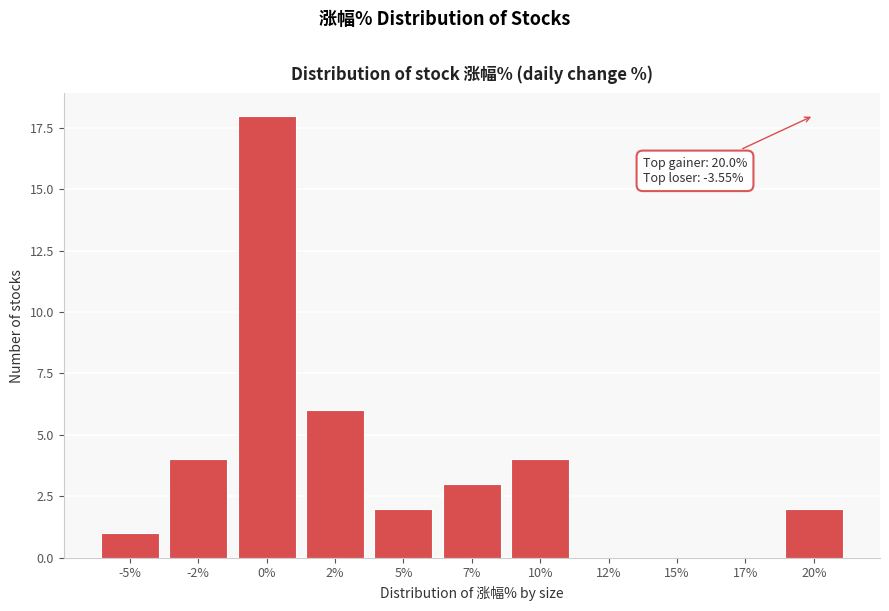

Reading right to left, what are all the values shown in this chart?

20%=2	17%=0	15%=0	12%=0	10%=4	7%=3	5%=2	2%=6	0%=18	-2%=4	-5%=1